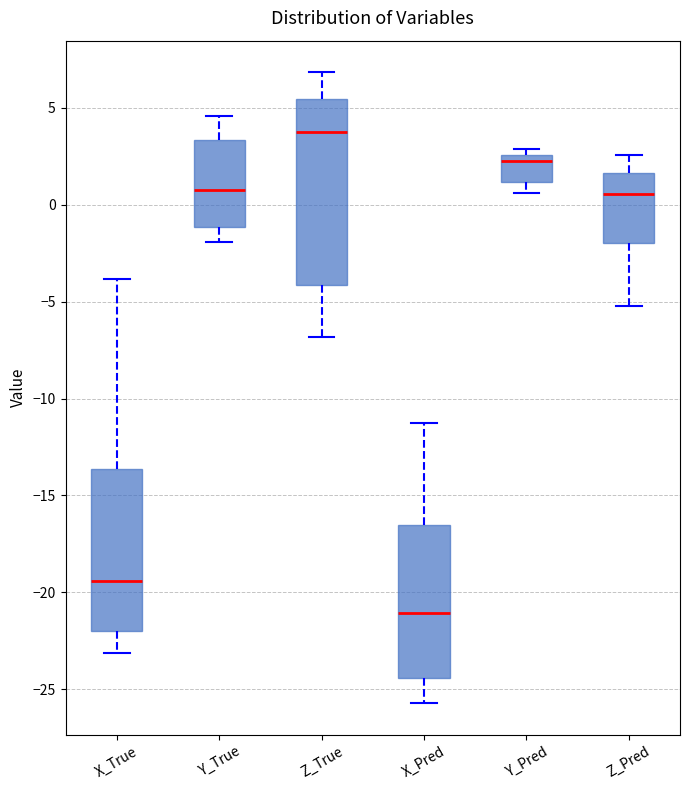

Reading left to right, read every box against the y-axis: the position of its median line, the range the box covers, and the ends of its whiskers. The values are not printed on the chart, so give them approximately, as read against the axis.

X_True: median -19.5, box -22.0 to -13.5, whiskers -23.0 to -4.0
Y_True: median 0.5, box -1.0 to 3.5, whiskers -2.0 to 4.5
Z_True: median 4.0, box -4.0 to 5.5, whiskers -7.0 to 7.0
X_Pred: median -21.0, box -24.5 to -16.5, whiskers -25.5 to -11.5
Y_Pred: median 2.5 (just below the box's upper edge), box 1.0 to 2.5, whiskers 0.5 to 3.0
Z_Pred: median 0.5, box -2.0 to 1.5, whiskers -5.0 to 2.5